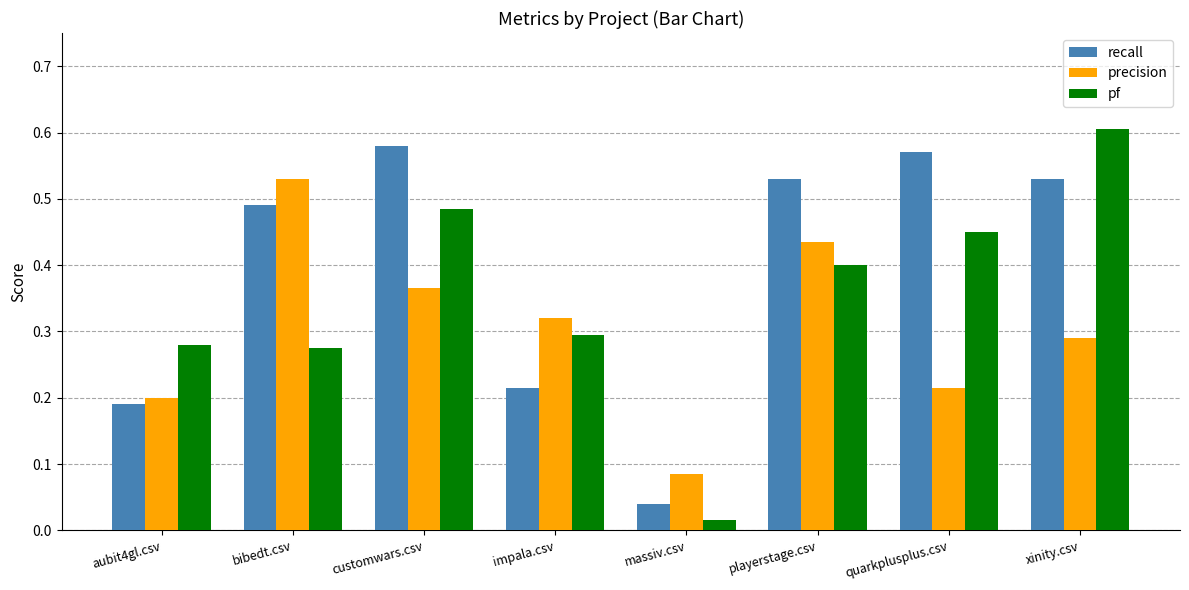

How many groups of bars are there?

8